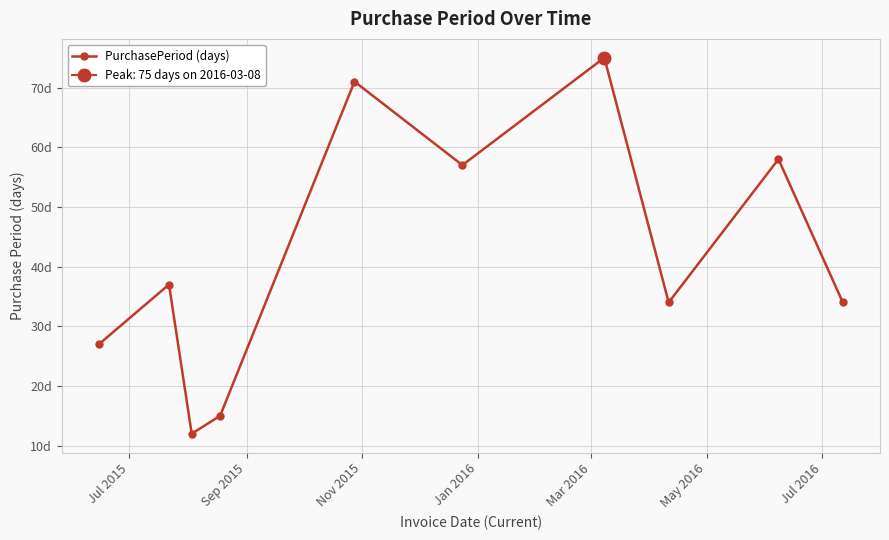

What is the smallest value displayed?

12